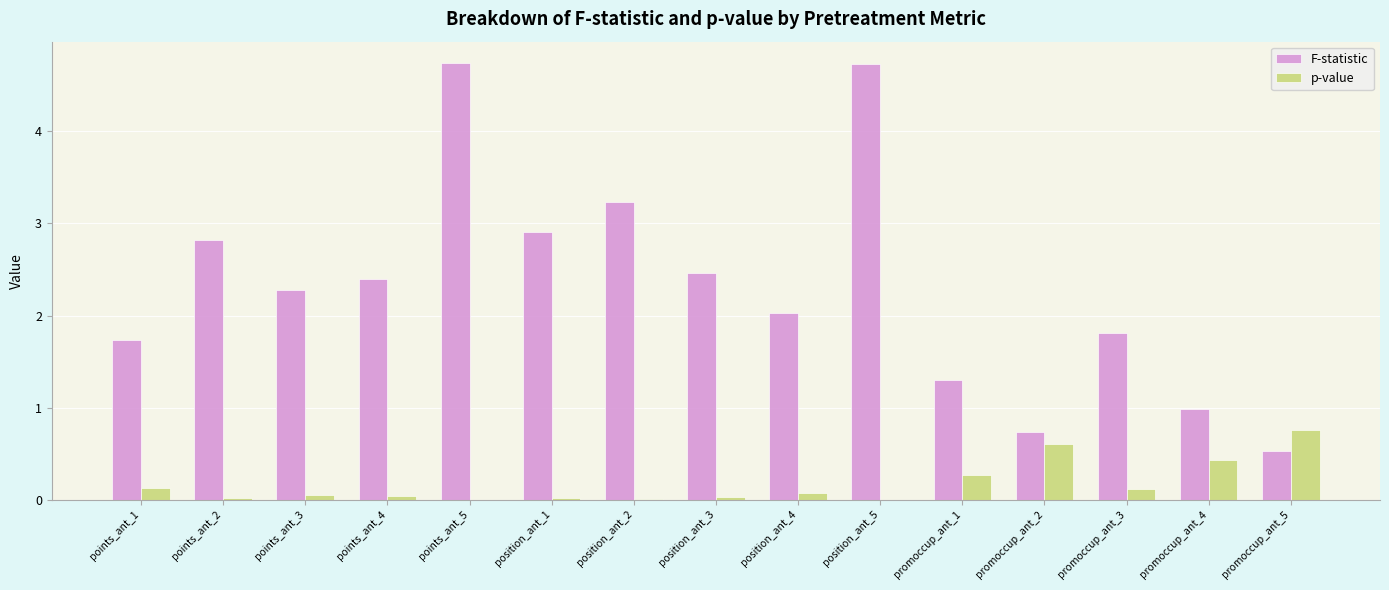

True or false: F-statistic has a value of 1.5 at points_ant_5.

False